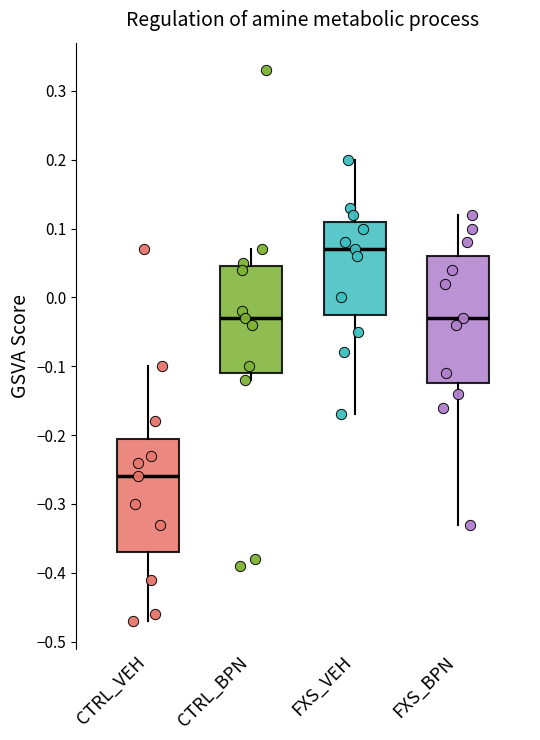

Reading left to right, transcribe this box plot: for each box, give where its median line is, the range the box spans, and where its two whiskers end, as read against the y-axis. The values are not printed on the chart, so give them approximately, as read against the axis.

CTRL_VEH: median -0.26, box -0.37 to -0.20, whiskers -0.47 to -0.10
CTRL_BPN: median -0.03, box -0.11 to 0.05, whiskers -0.12 to 0.07
FXS_VEH: median 0.07, box -0.02 to 0.11, whiskers -0.17 to 0.20
FXS_BPN: median -0.03, box -0.12 to 0.06, whiskers -0.33 to 0.12